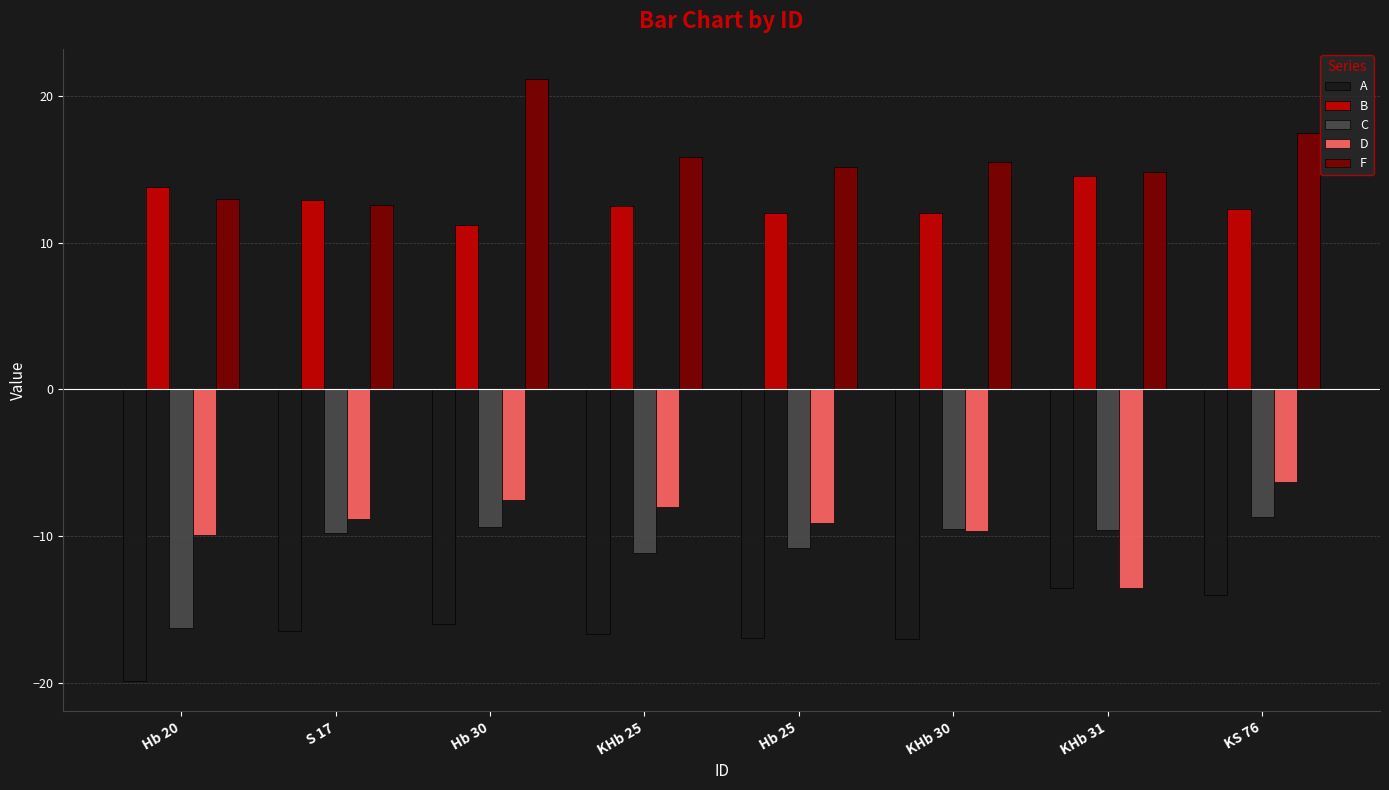

Count the number of categories in the chart.

8